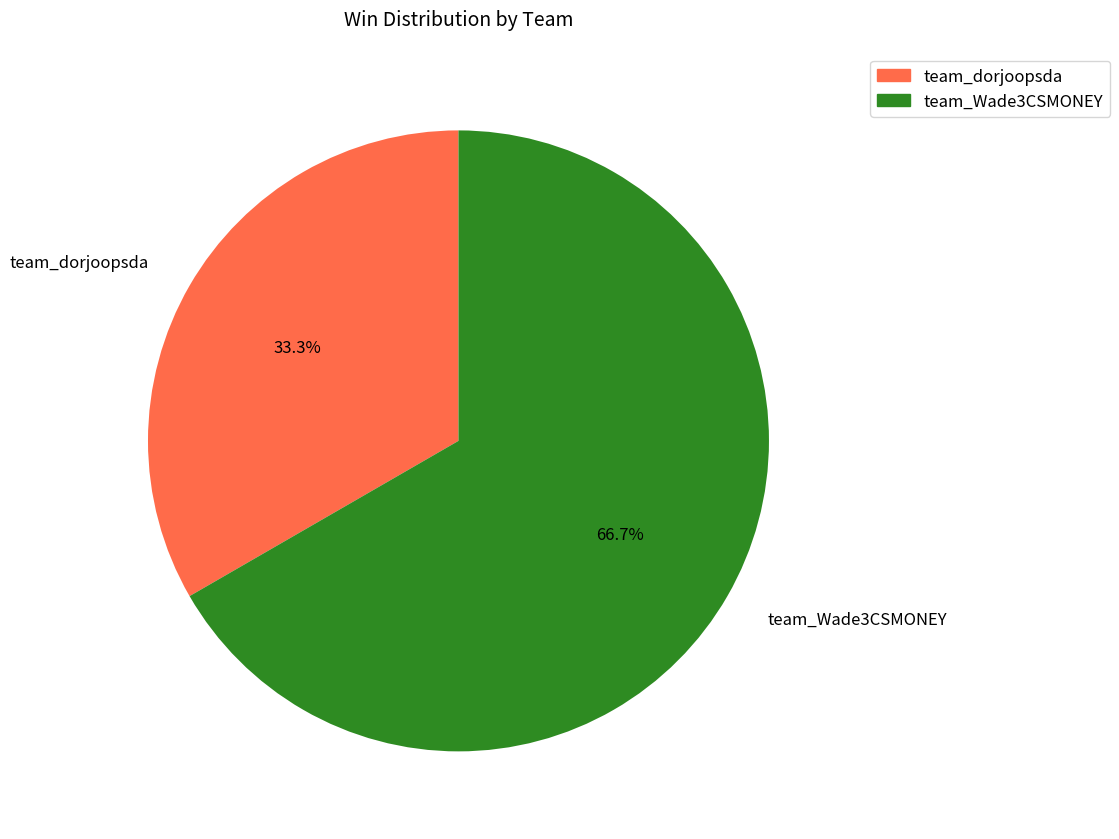

Between team_Wade3CSMONEY and team_dorjoopsda, which is larger?

team_Wade3CSMONEY